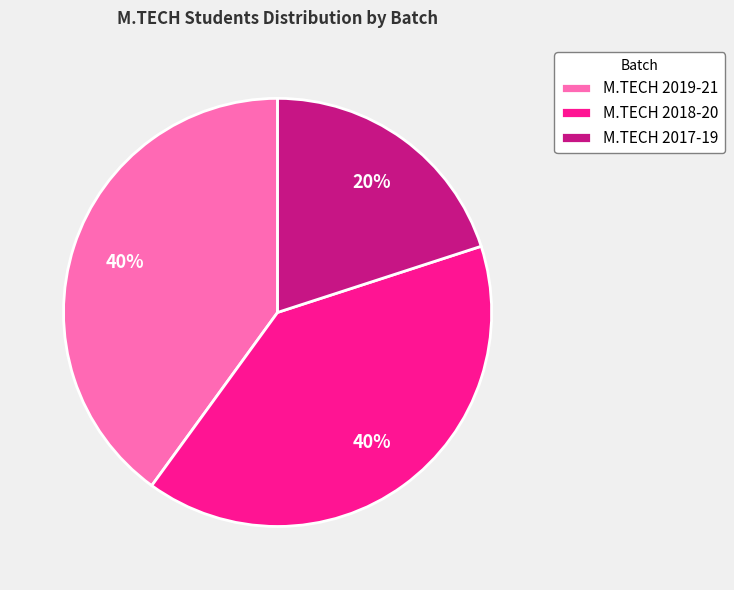

Does any single category account for the majority?

No